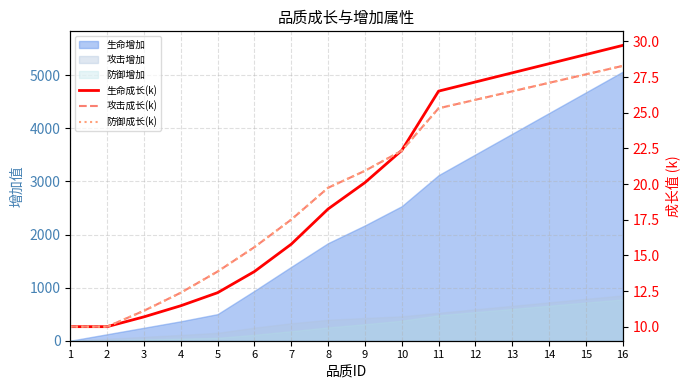

Is the value of 生命成长(k) at 10 greater than the value of 攻击成长(k) at 13?

No